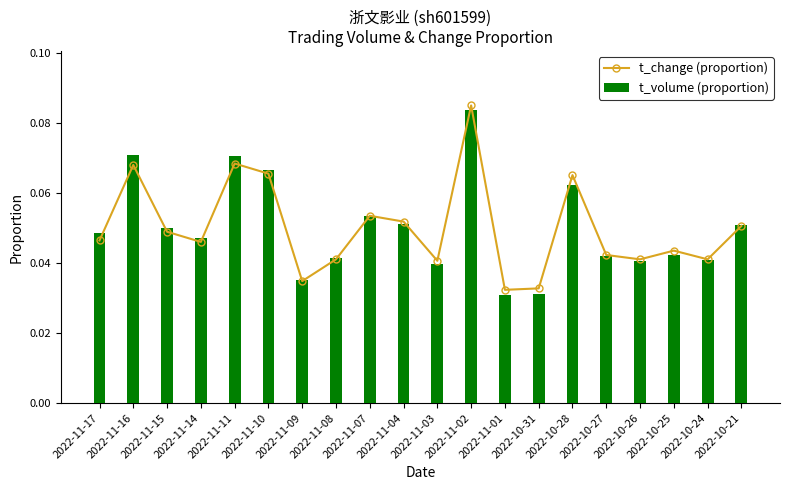

What are all the series names shown in the legend?

t_change (proportion), t_volume (proportion)